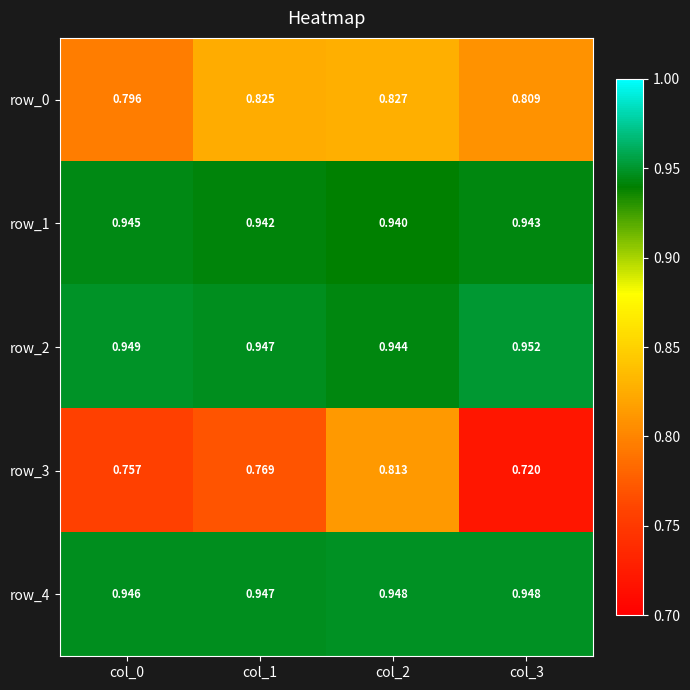

Is the value of row_0 at col_0 greater than the value of row_4 at col_1?

No